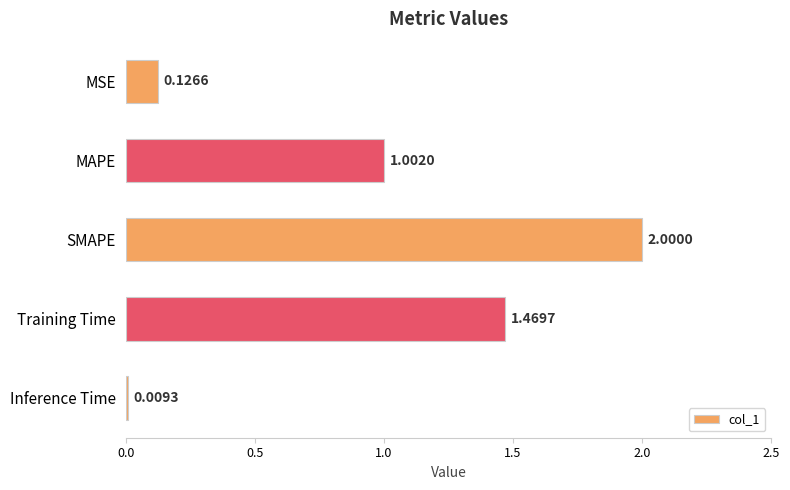

Approximately how many times larger is the value at SMAPE compared to Training Time?

1.4